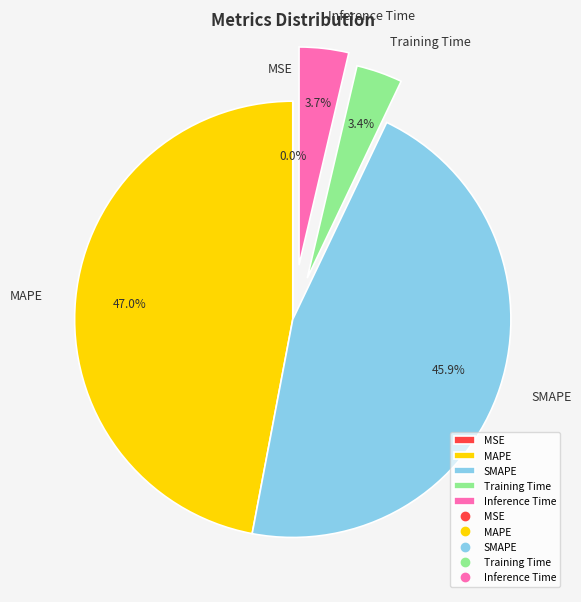

Does Training Time represent more than half of the total?

No